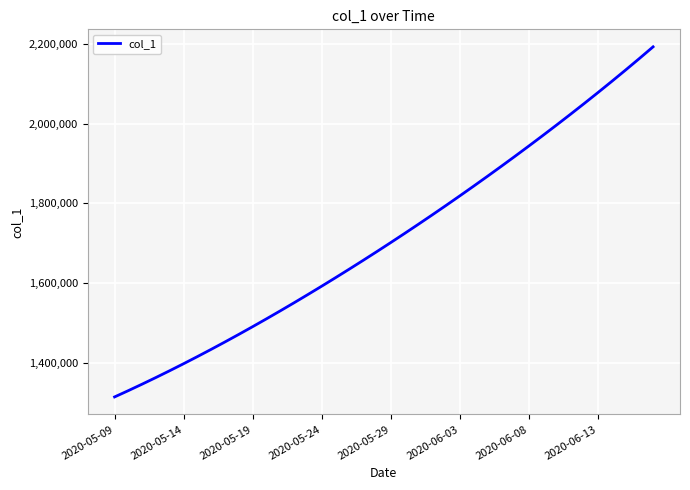

What is the greatest value displayed?

2192359.5